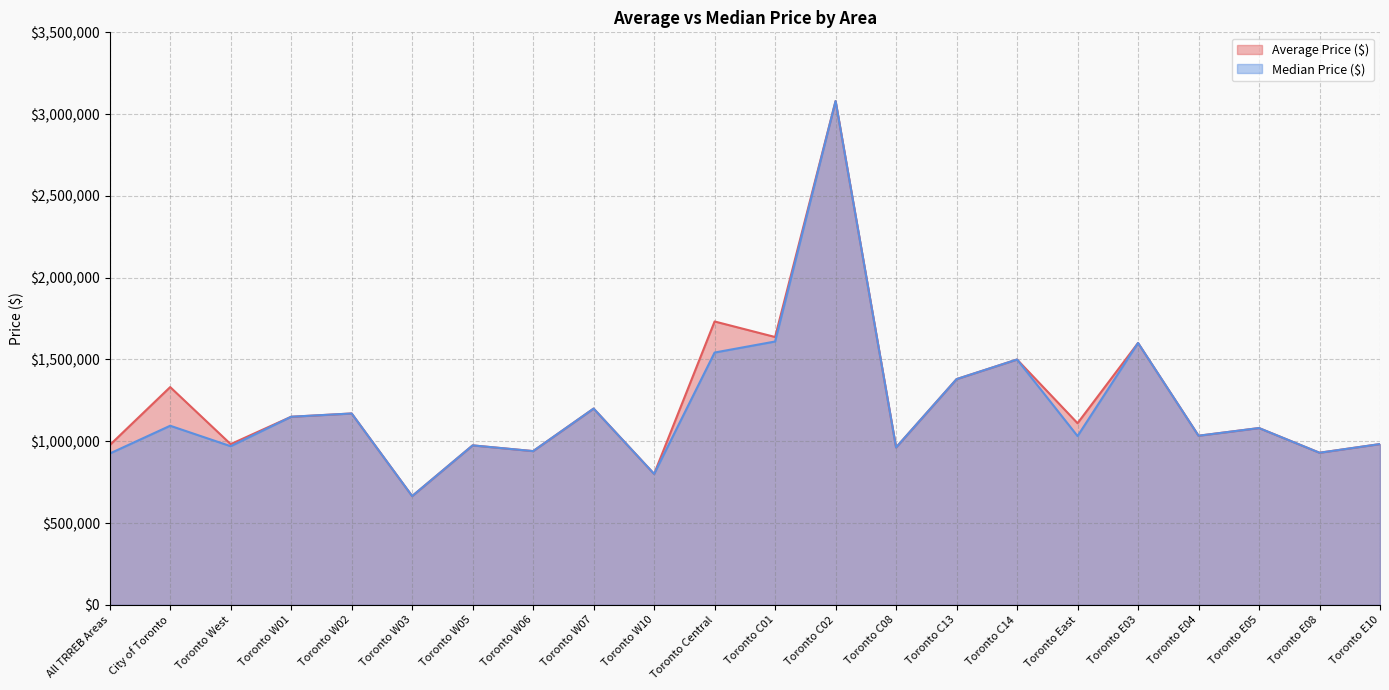

Reading left to right, what are all the values shown in this chart?

Average Price ($): All TRREB Areas=976500	City of Toronto=1331389	Toronto West=982600	Toronto W01=1150000	Toronto W02=1170000	Toronto W03=665000	Toronto W05=975000	Toronto W06=940000	Toronto W07=1200000	Toronto W10=800500	Toronto Central=1732500	Toronto C01=1637500	Toronto C02=3080000	Toronto C08=962500	Toronto C13=1380000	Toronto C14=1500000	Toronto East=1110481	Toronto E03=1601000	Toronto E04=1034000	Toronto E05=1080888	Toronto E08=930000	Toronto E10=983000
Median Price ($): All TRREB Areas=925000	City of Toronto=1095000	Toronto West=970000	Toronto W01=1150000	Toronto W02=1170000	Toronto W03=665000	Toronto W05=975000	Toronto W06=940000	Toronto W07=1200000	Toronto W10=800500	Toronto Central=1542500	Toronto C01=1610000	Toronto C02=3080000	Toronto C08=962500	Toronto C13=1380000	Toronto C14=1500000	Toronto East=1031944	Toronto E03=1601000	Toronto E04=1034000	Toronto E05=1080888	Toronto E08=930000	Toronto E10=983000